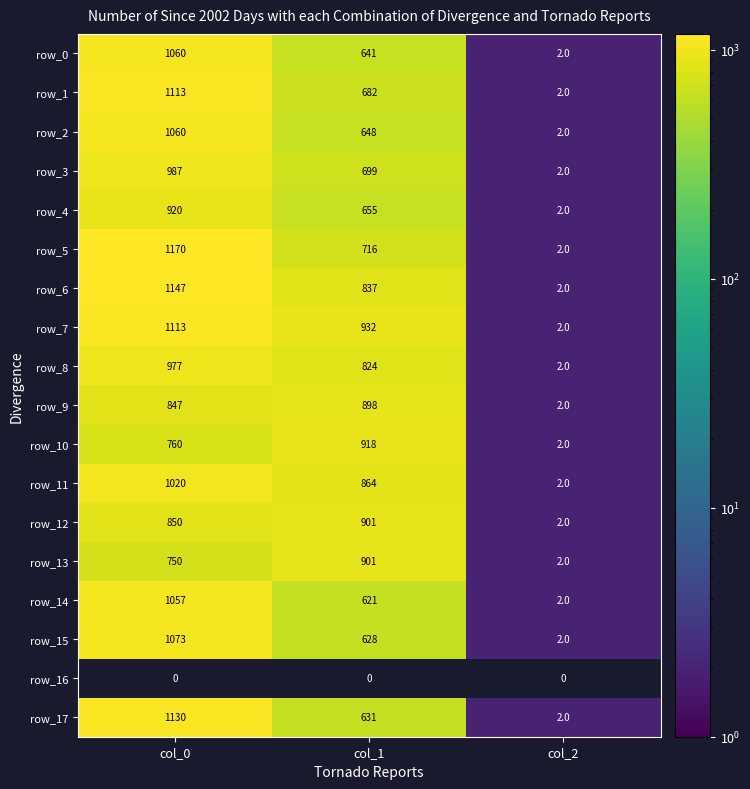

Is it true that row_13 equals 750.0 at col_0?

True